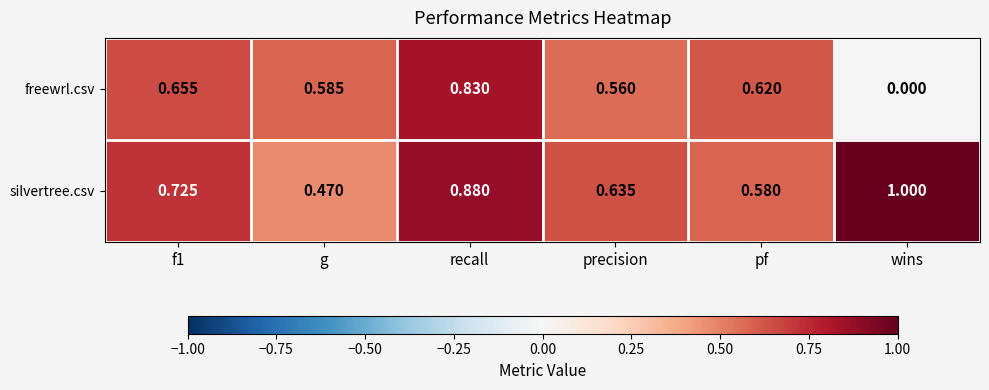

List the series in order of their overall mean, lowest first.

freewrl.csv, silvertree.csv